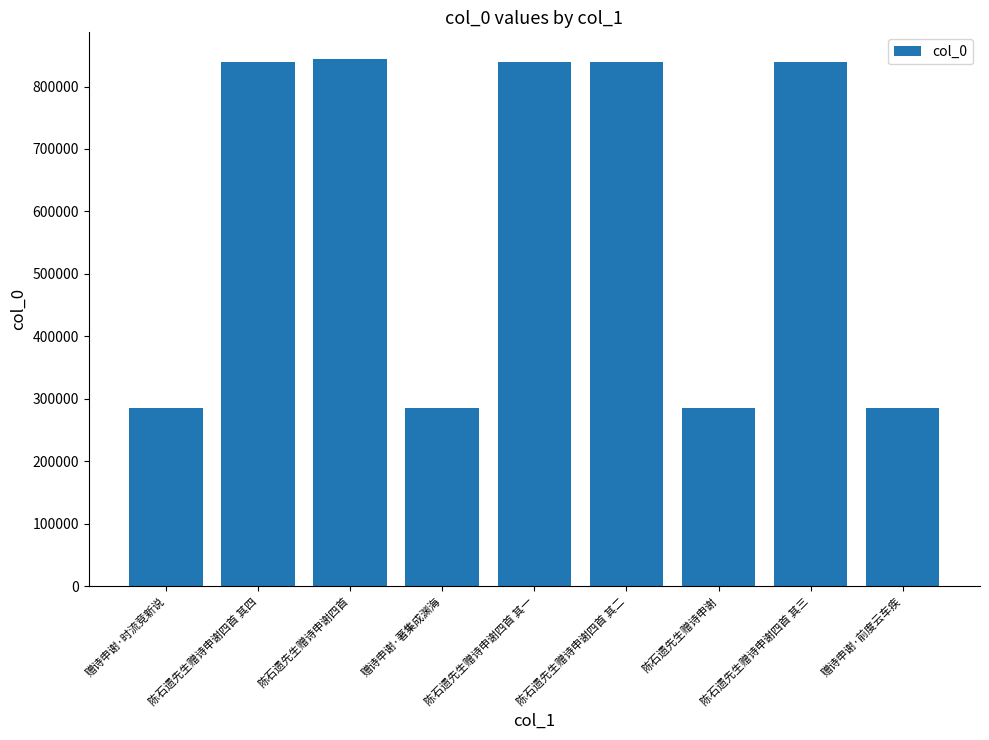

What is the difference between the values at 赠诗申谢·前度云车疾 and 陈石遗先生赠诗申谢四首?

559588